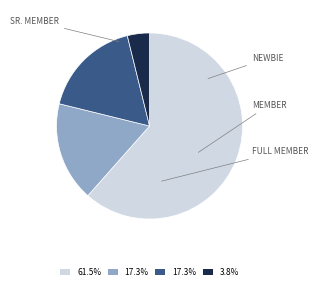

Is there any slice that represents more than half of the pie?

Yes